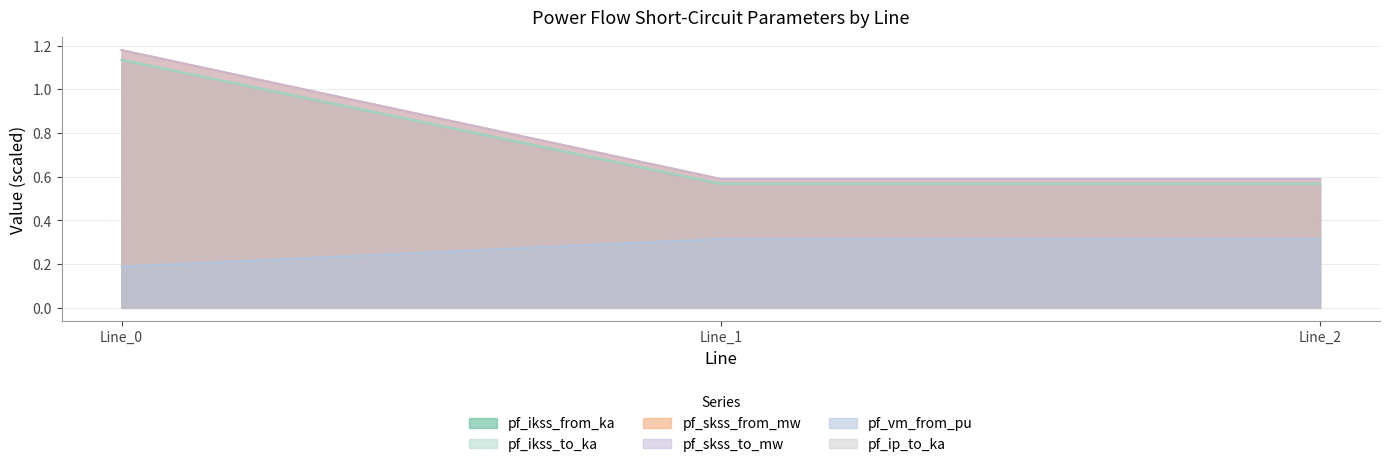

Which category has the highest value in the pf_vm_from_pu series?

Line_1